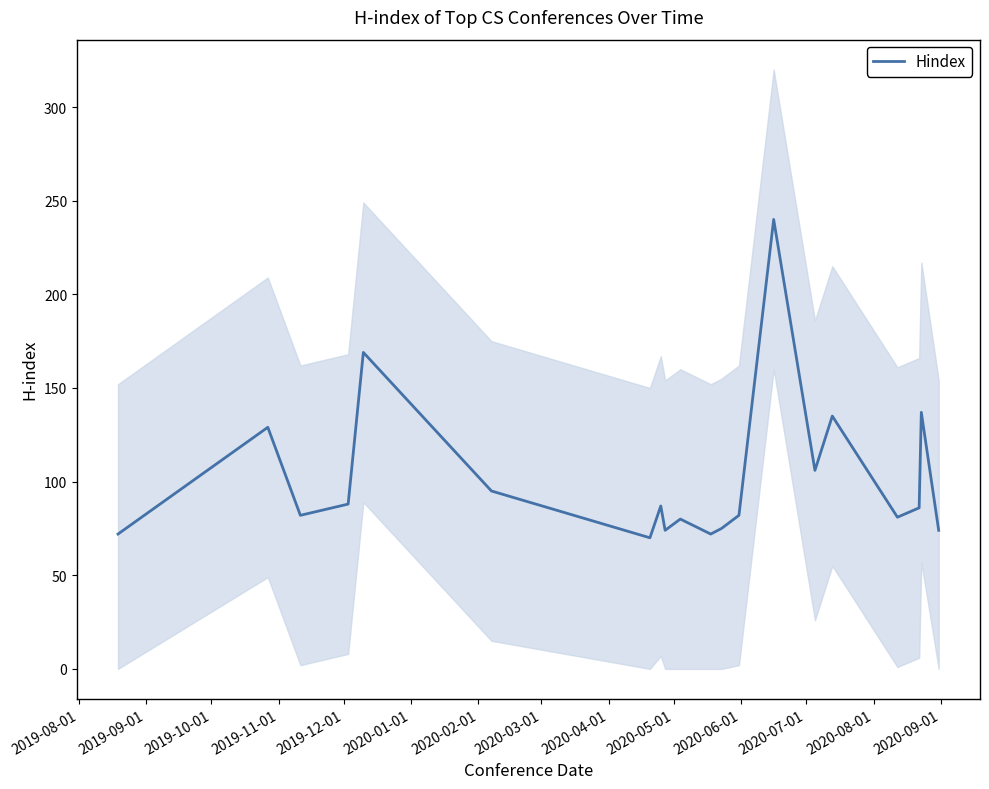

How many values are below 86?

10